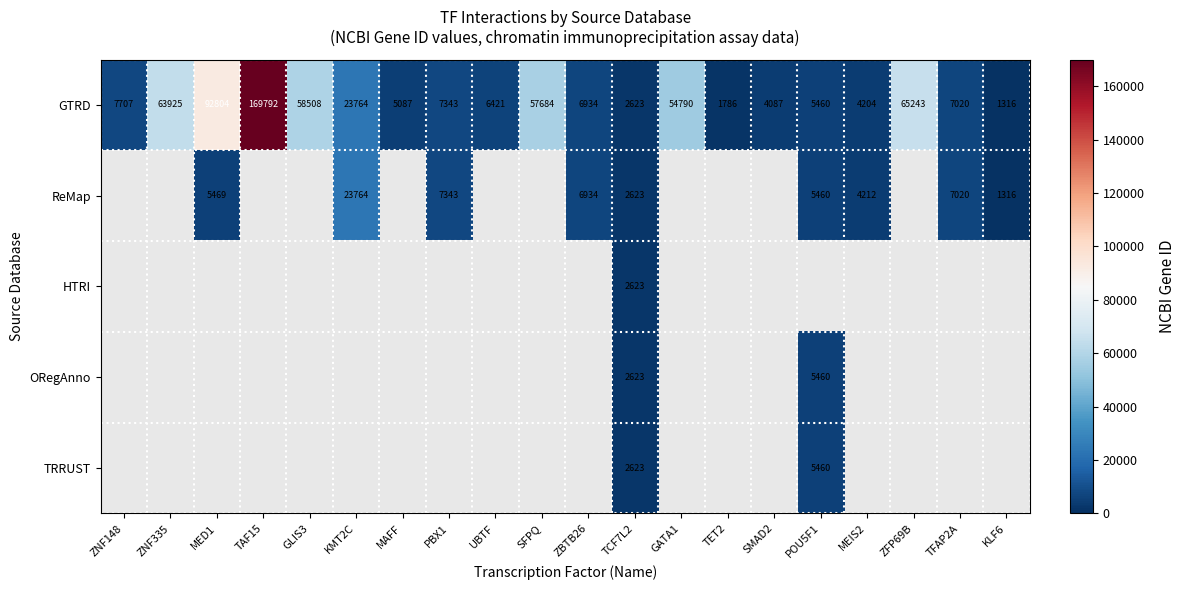

Which label corresponds to the smallest value in the chart?

KLF6